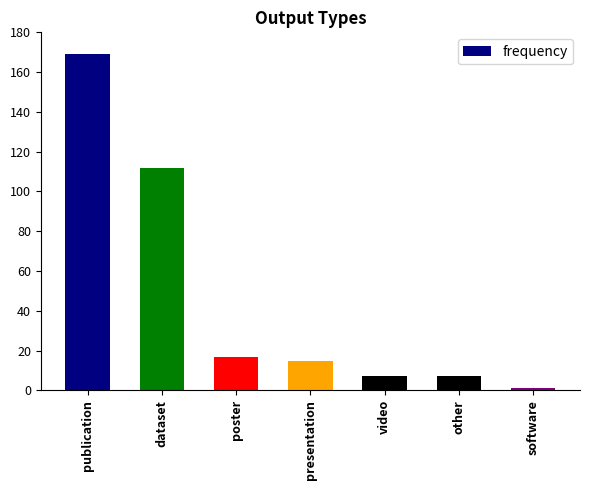

How many bars are there in total?

7